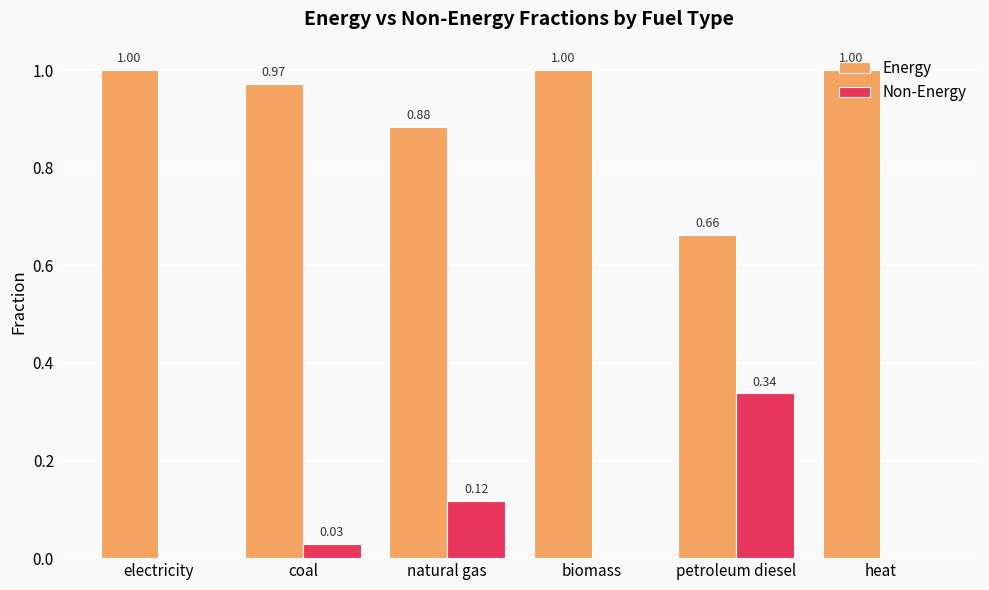

True or false: Energy has a value of 0.2 at petroleum diesel.

False